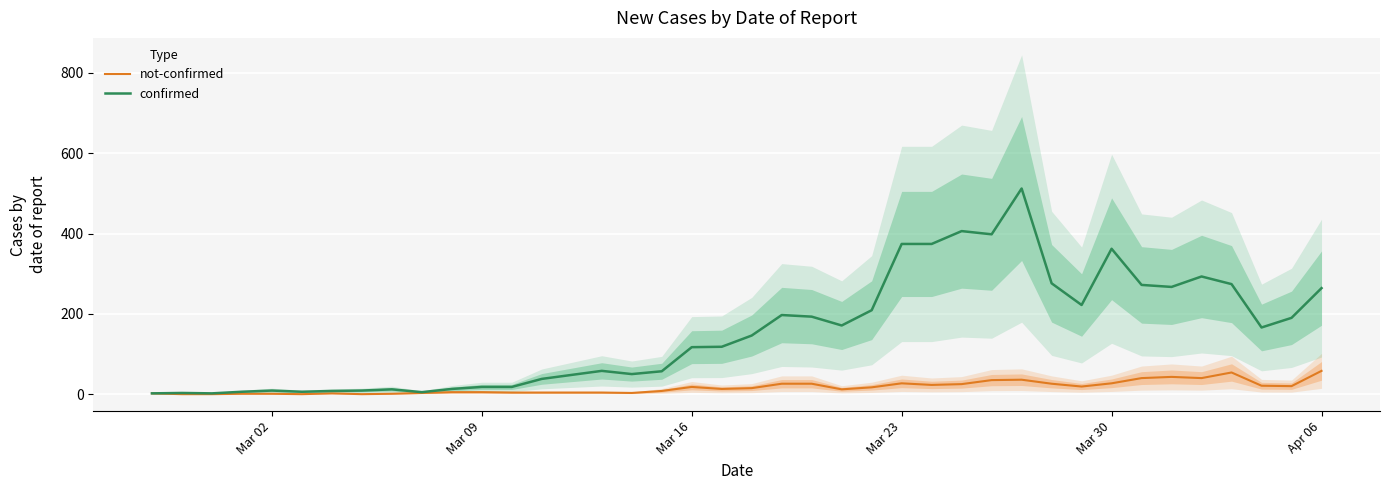

How many data points does each series have?

40